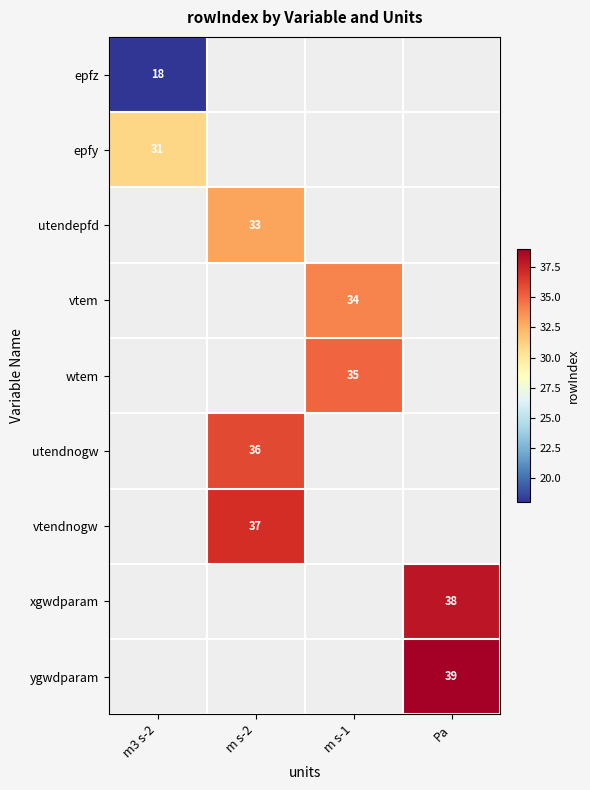

The value of vtem at m s-1 is 14. True or false?

False